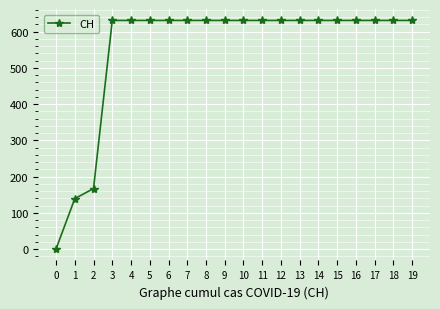

What is the maximum value shown in the chart?

631